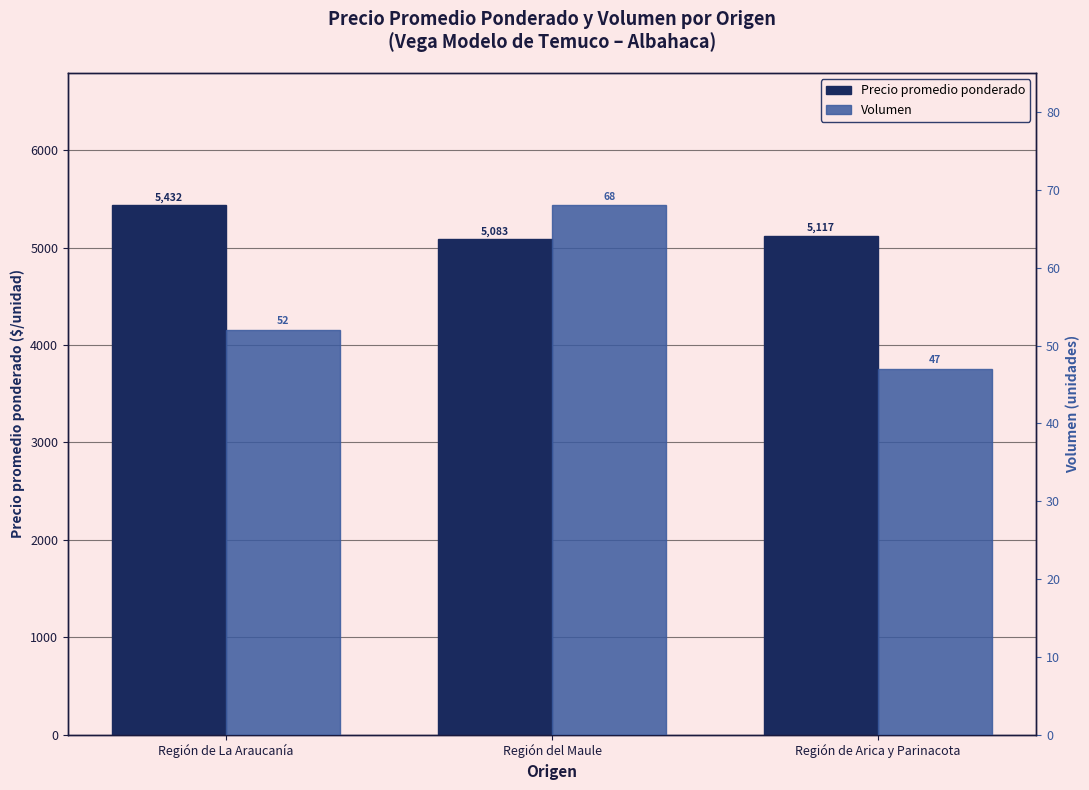

What is the difference between the maximum and minimum values in the Volumen series?

21